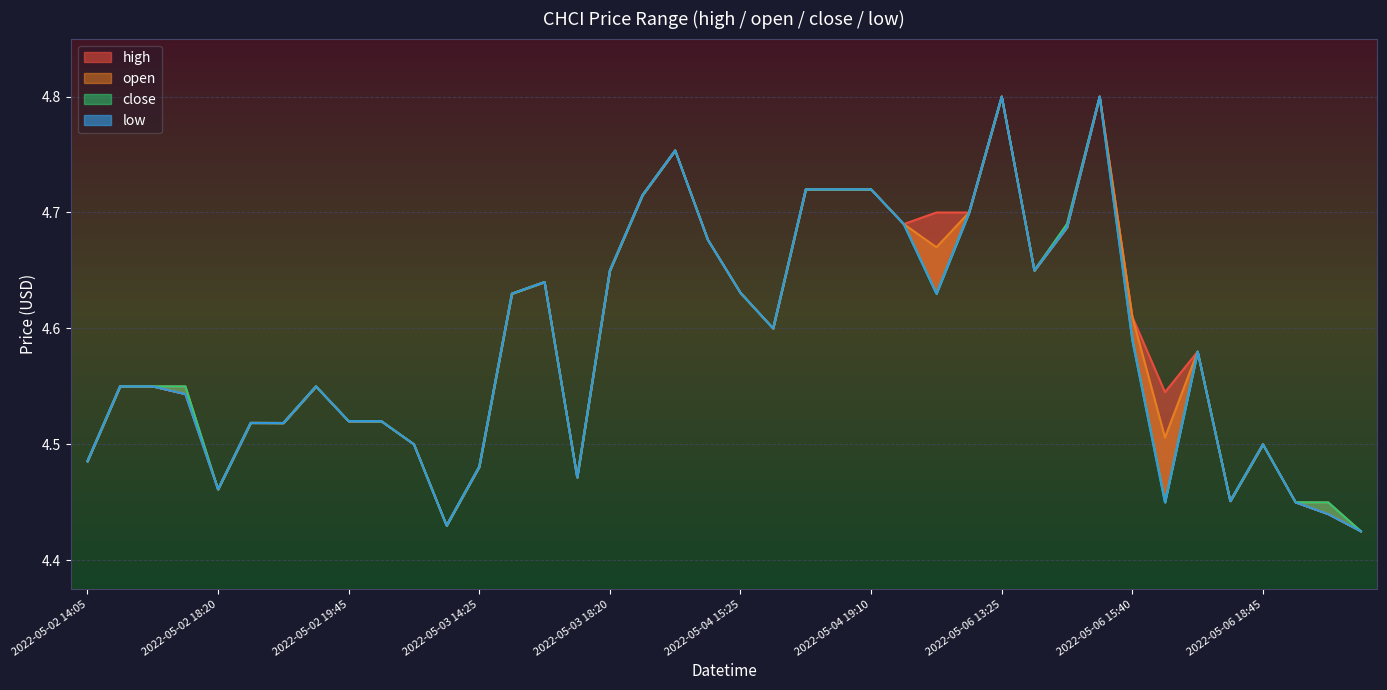

Which series has the largest total across all categories?

high